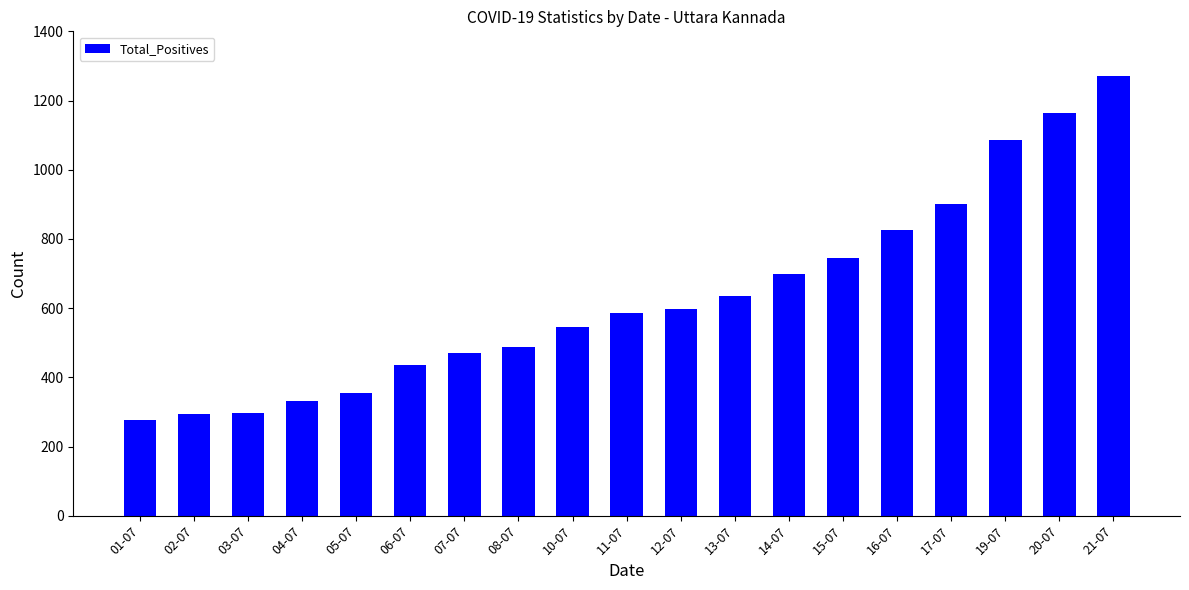

What is the change in value from 05-07 to 12-07?

+243